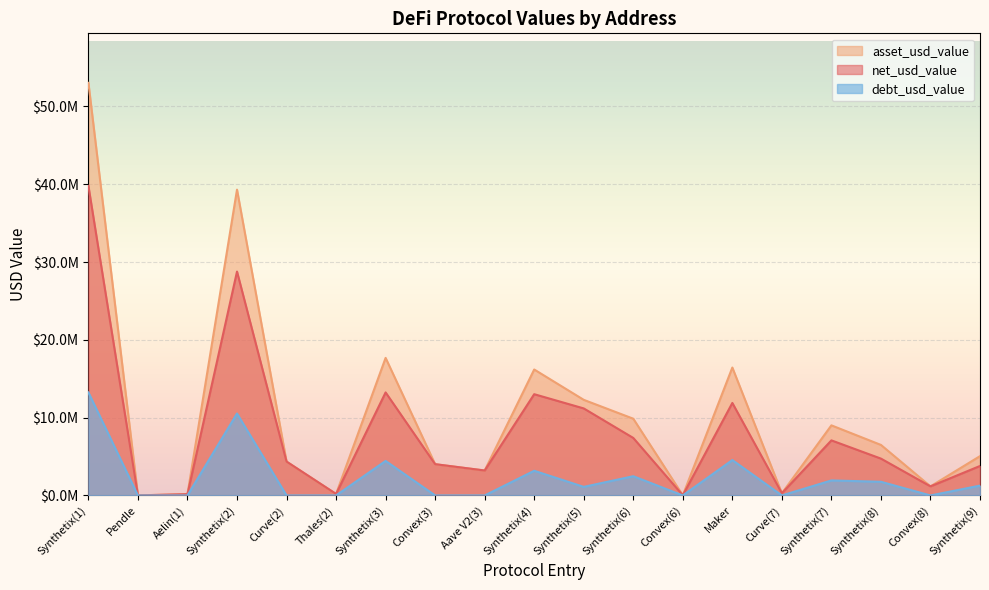

How many data points in net_usd_value are less than 4353176?

9